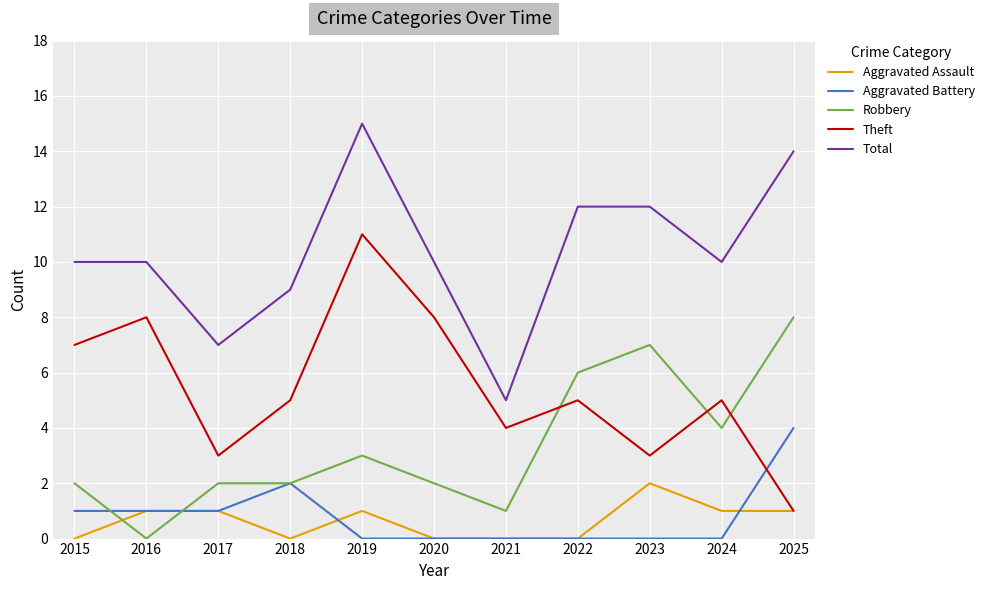

List the series in order of their peak value, highest first.

Total, Theft, Robbery, Aggravated Battery, Aggravated Assault